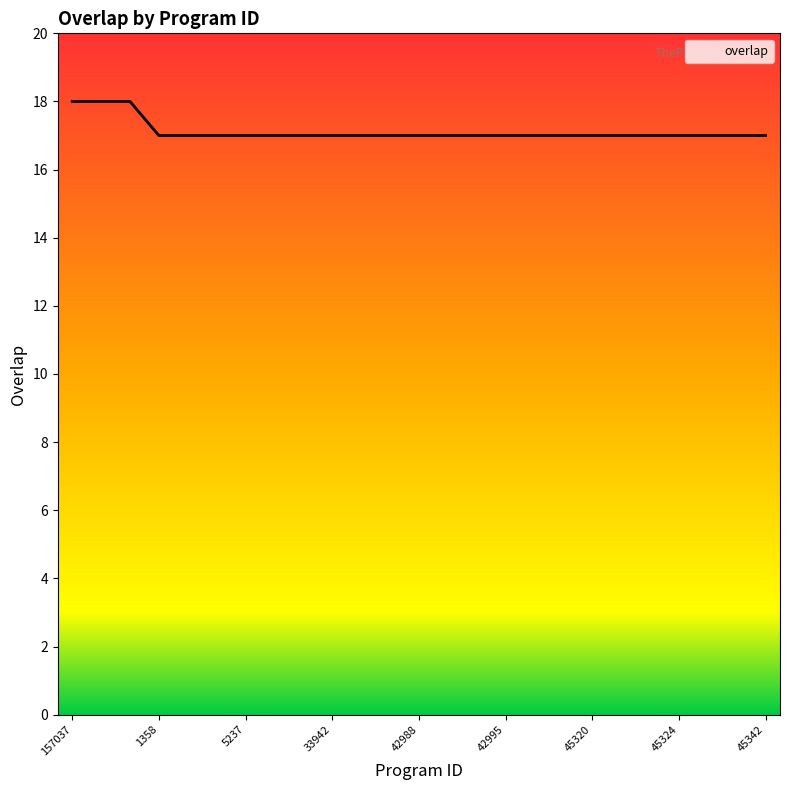

What is the smallest value displayed?

17